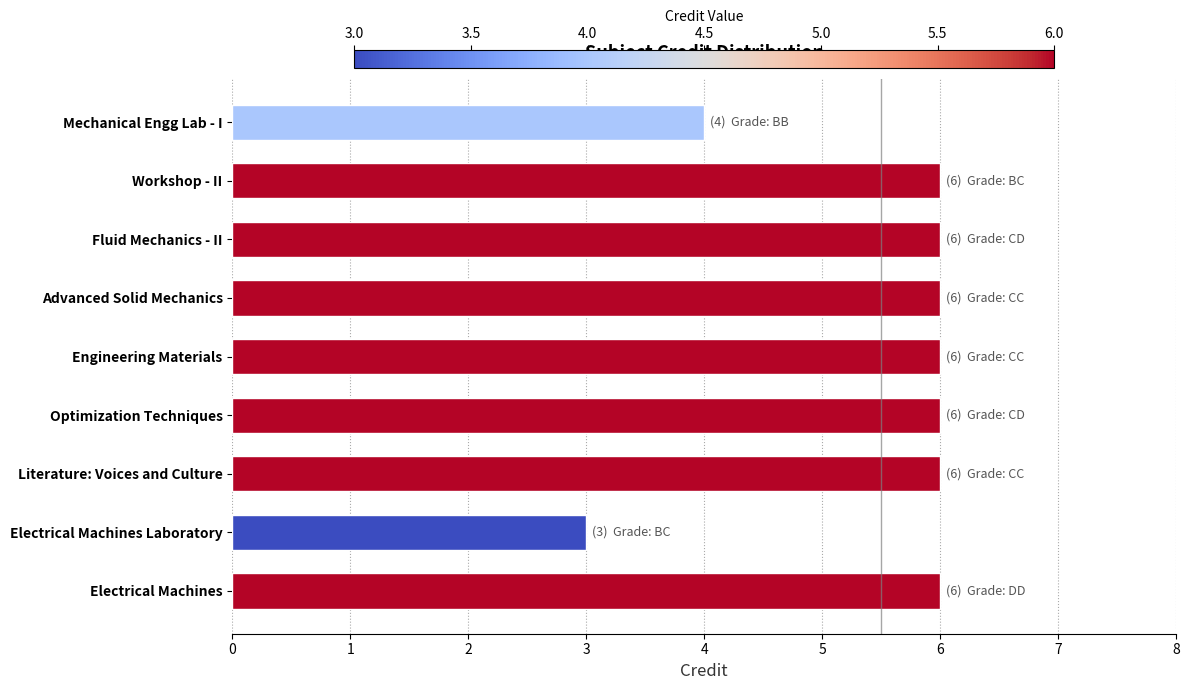

How many bars are there in total?

9